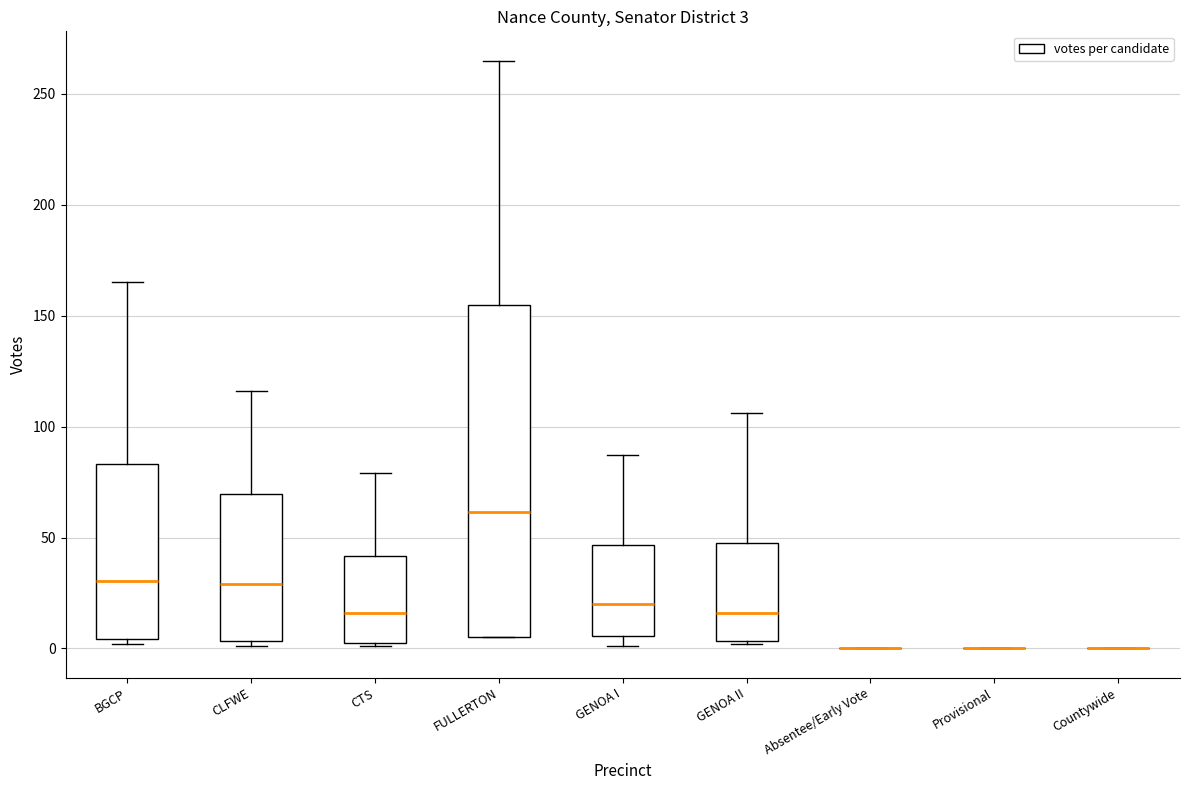

Which box is the tallest, from its lower edge to its upper edge?

FULLERTON